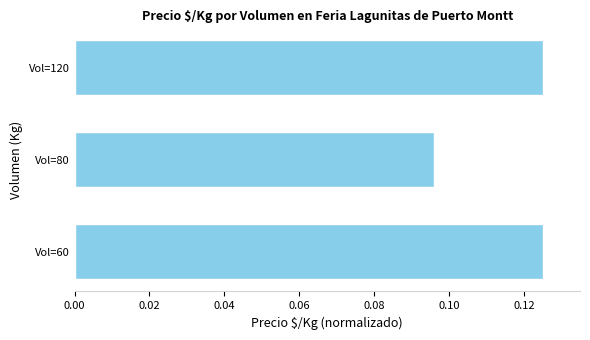

What is the sum of all values?

0.3